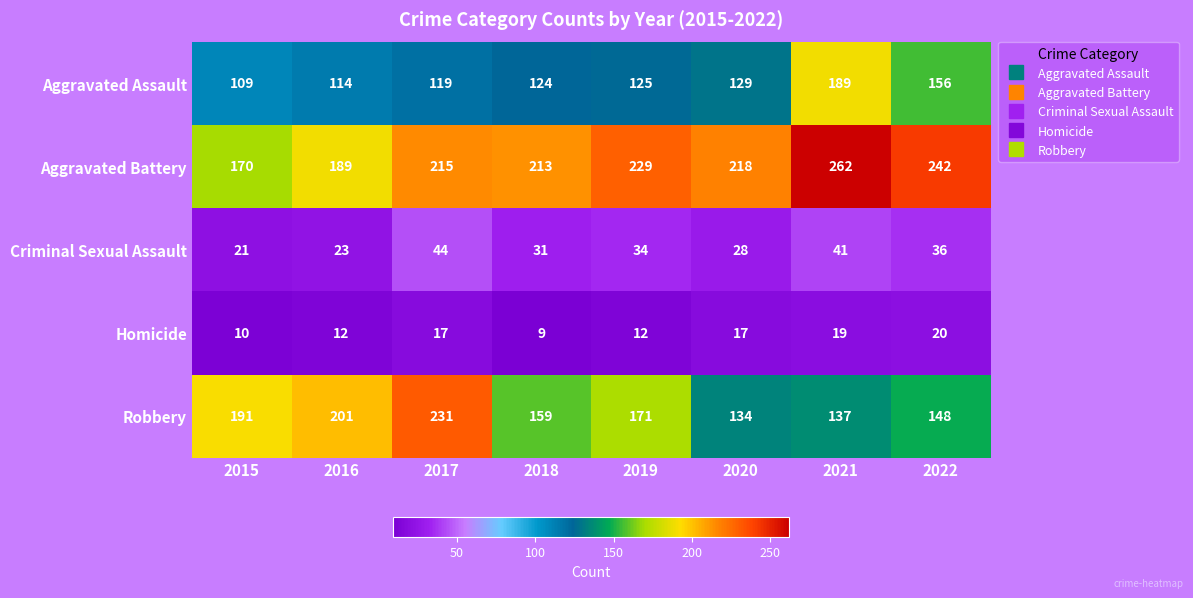

Between 2020 and 2021, which series saw the biggest shift?

Aggravated Assault